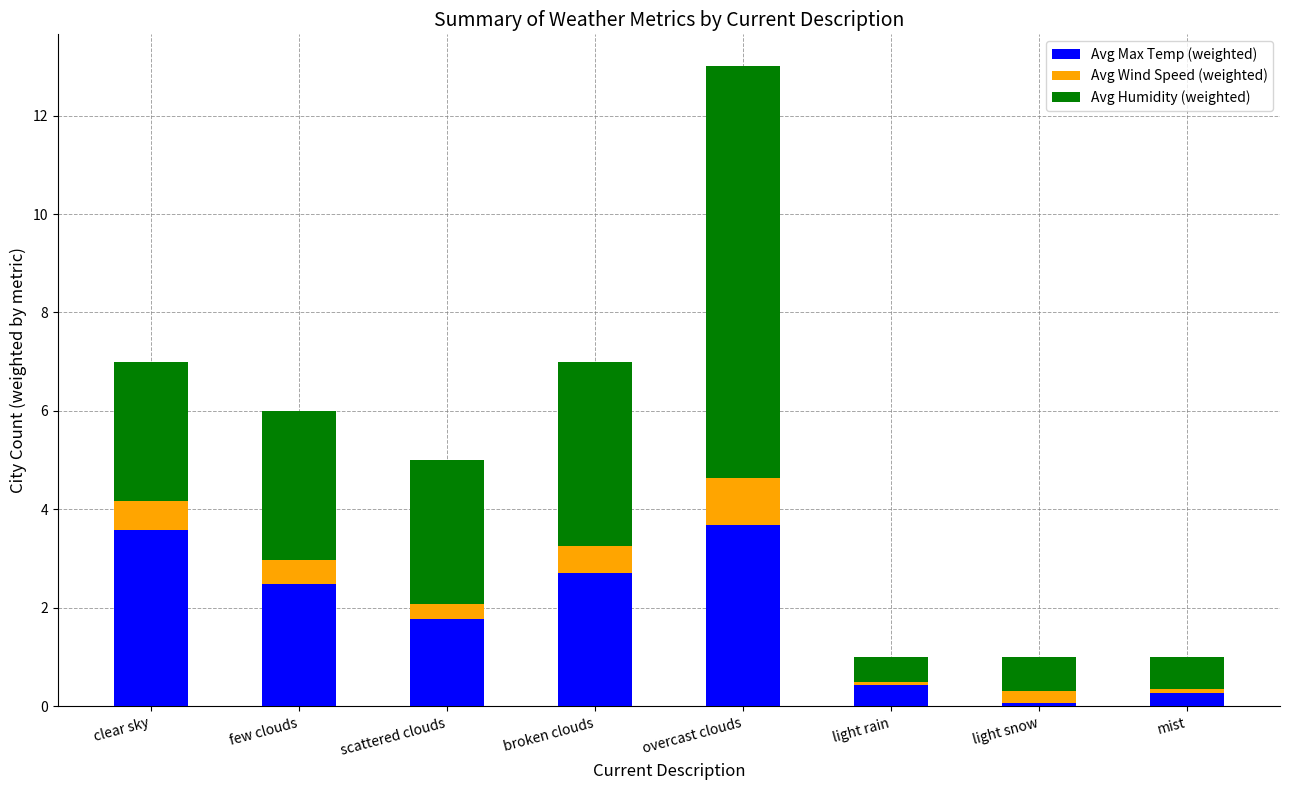

What is the difference between the maximum and minimum values in the Avg Max Temp (weighted) series?

3.6